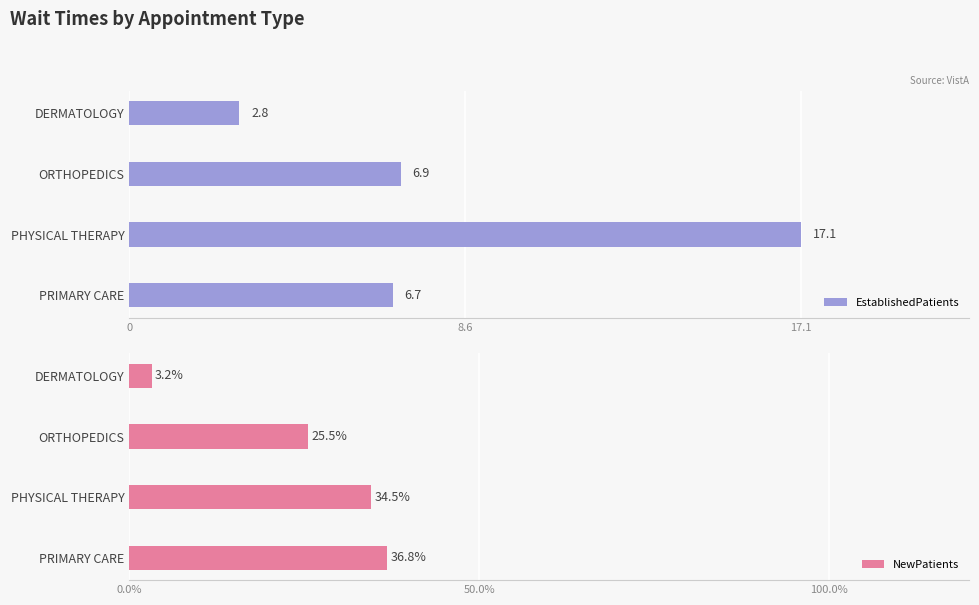

What is the value of the NewPatients bar at the 3rd from the left?

34.5